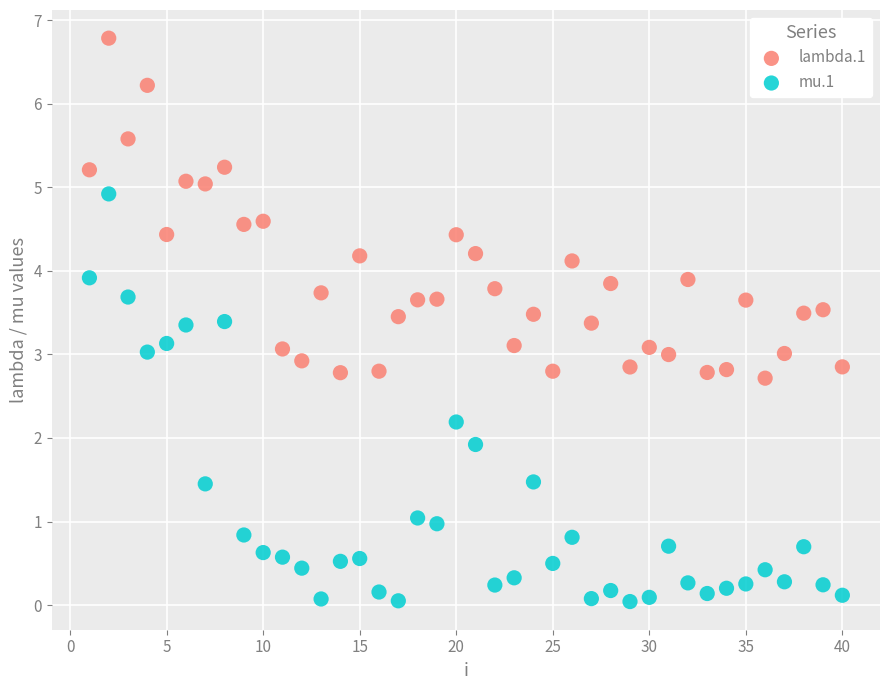

Which series reaches the minimum Y coordinate?

mu.1